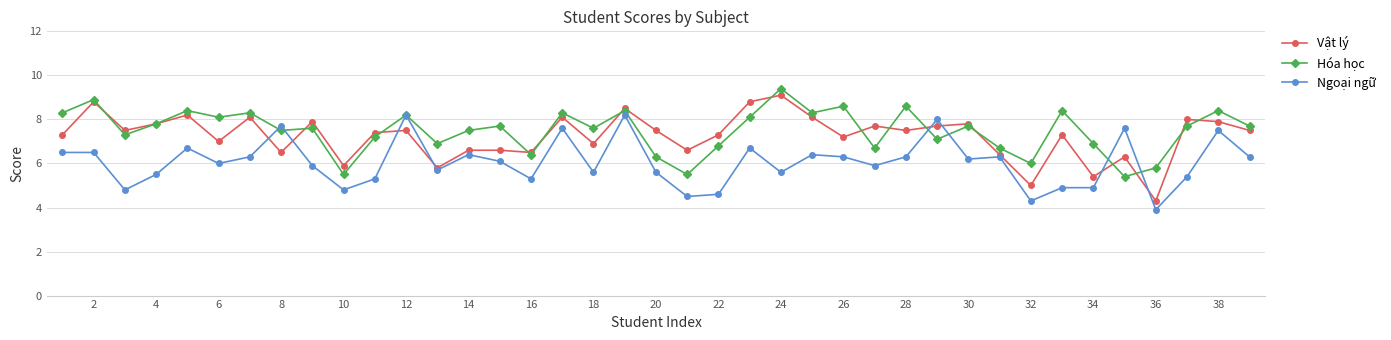

What is the value of the Vật lý point at the 35th from the left?

6.3